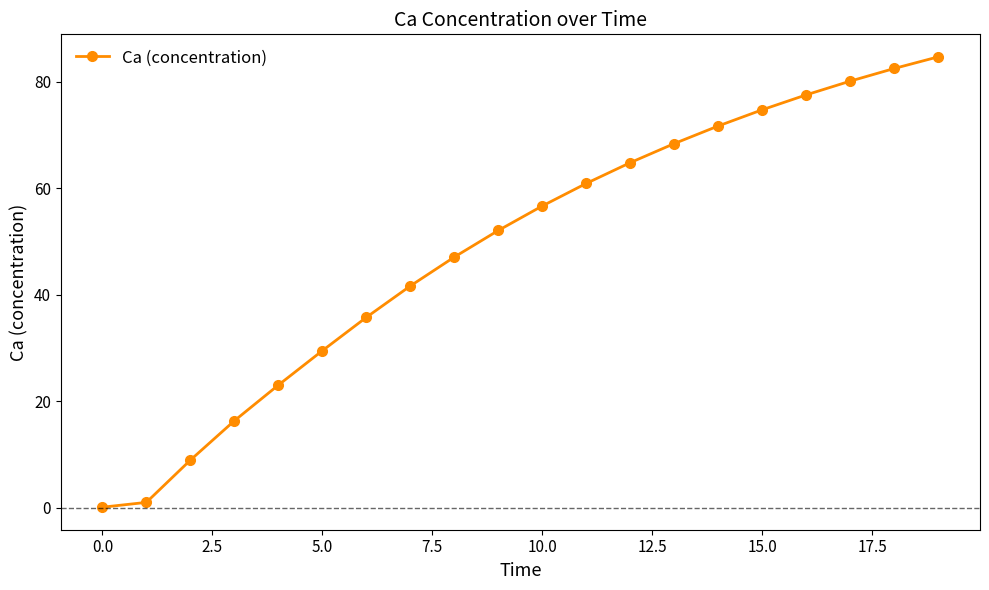

What is the difference between the maximum and minimum values?

84.6